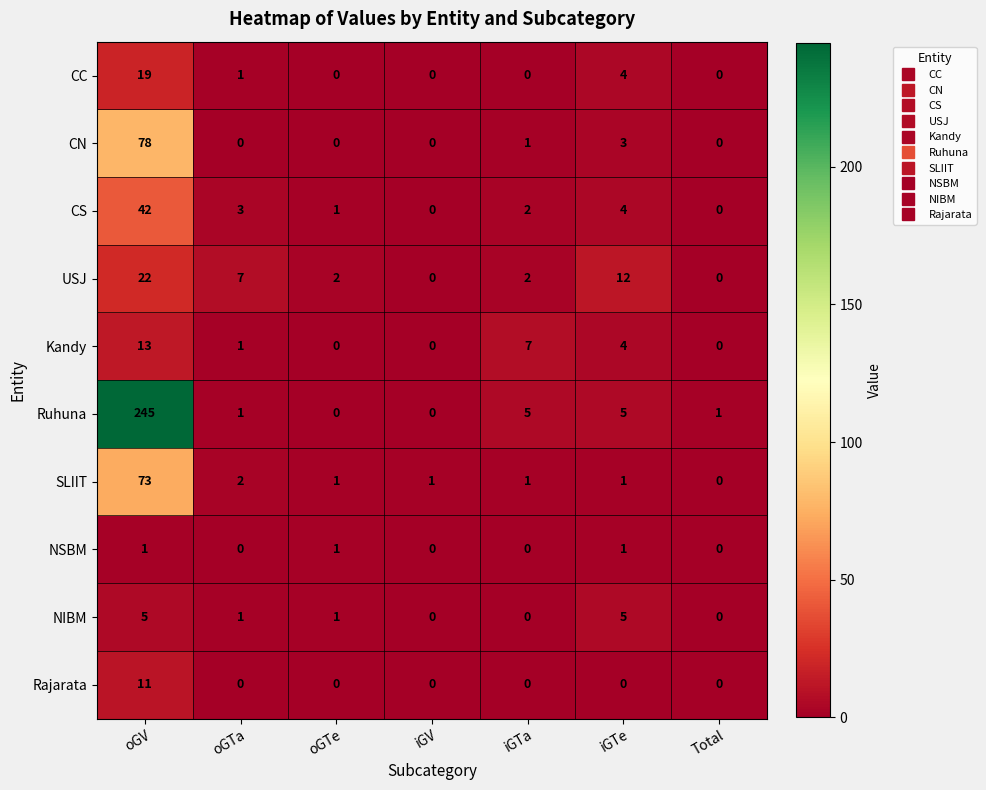

What is the difference between the maximum and minimum values in the CS series?

42